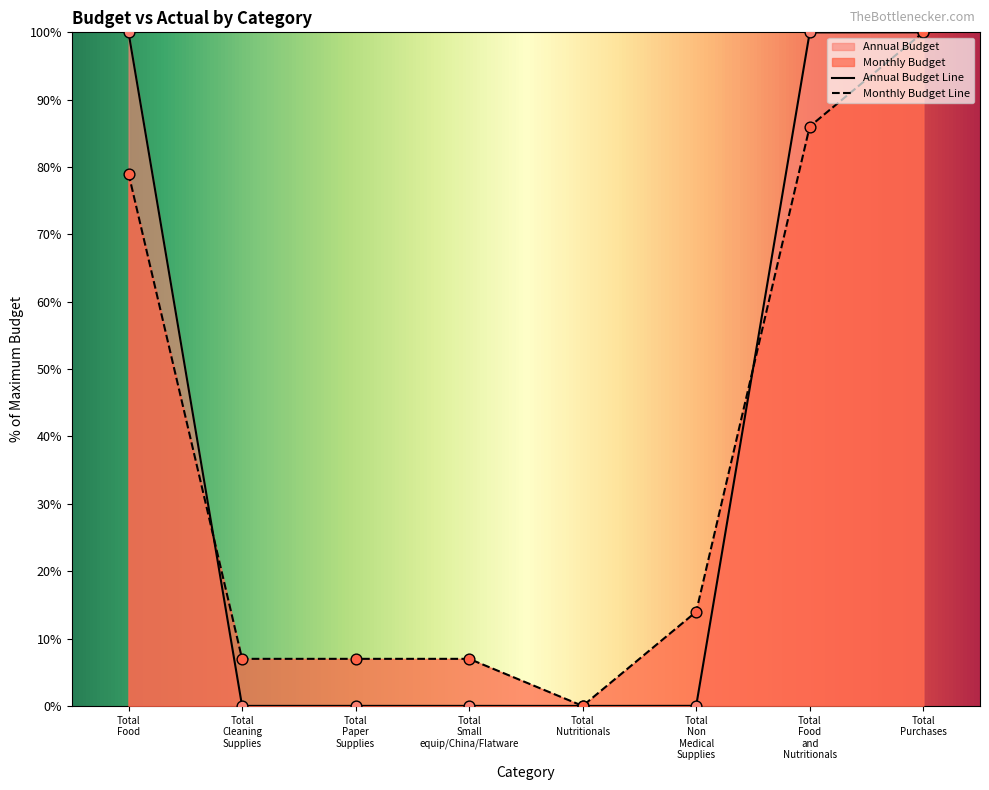

Which series contains the lowest Y value?

Annual Budget